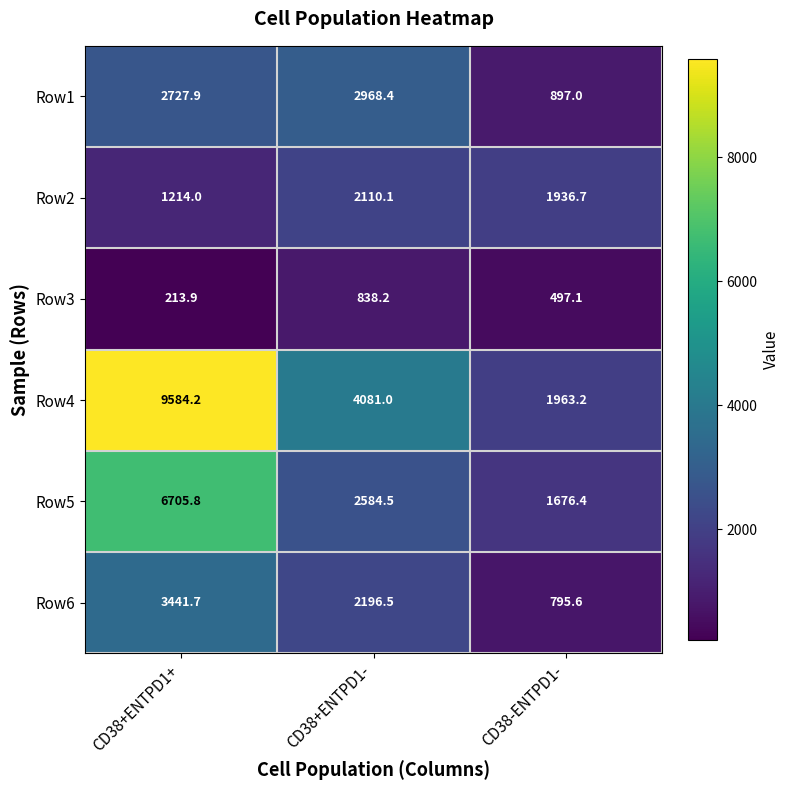

Between CD38+ENTPD1+ and CD38+ENTPD1-, which series saw the biggest shift?

Row4